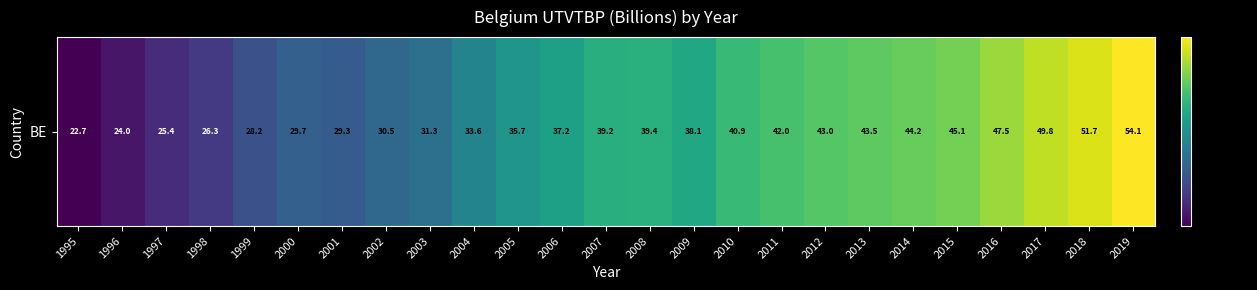

What is the change in value from 2013 to 2015?

+1.5